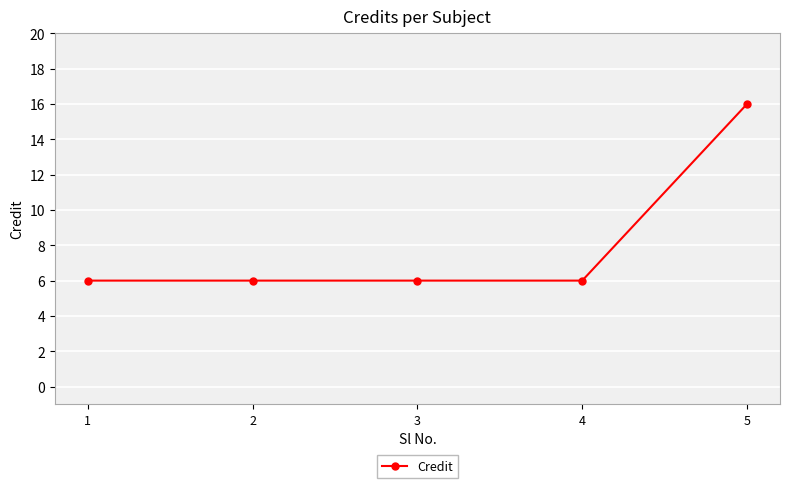

Read the value at 3, to the nearest 10.

10